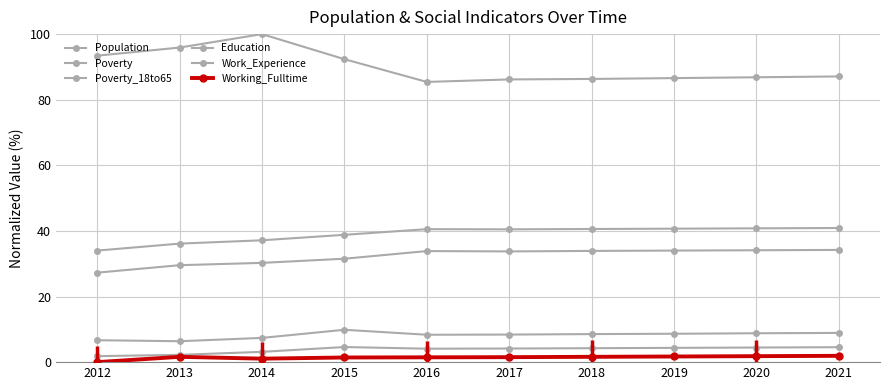

How many lines are shown in the chart?

6